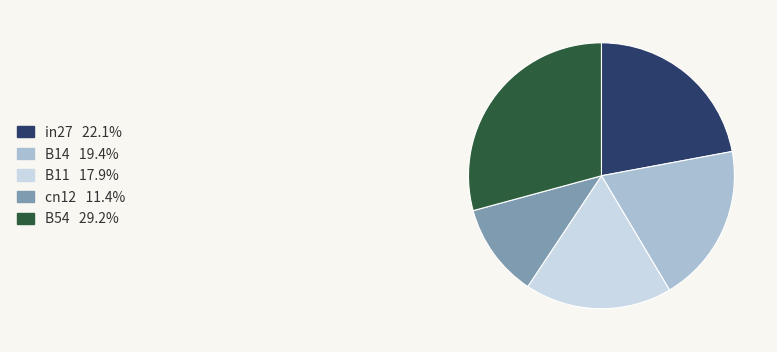

Between B54 and B14, which is larger?

B54